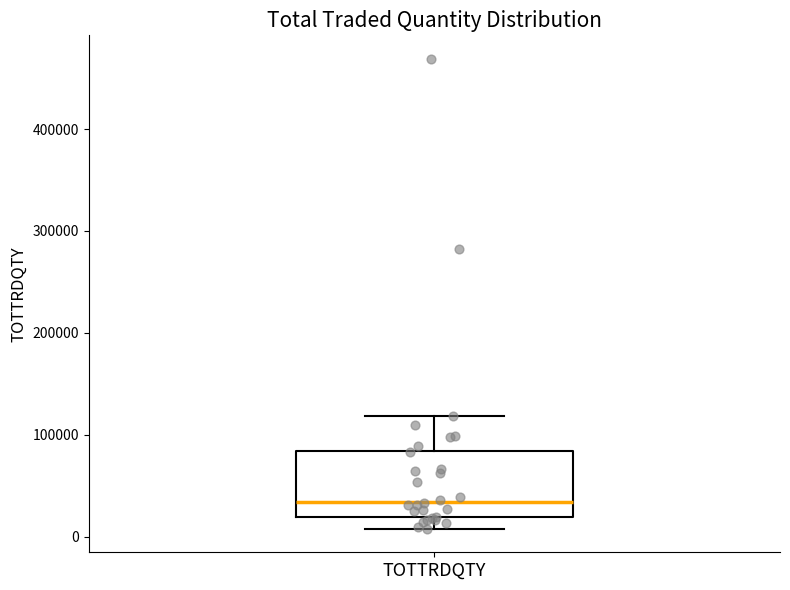

Read this box plot against the y-axis: the position of the median line, the range covered by the box, and the ends of both whiskers. The values are not printed on the chart, so give them approximately, as read against the axis.

median 30000, box 20000 to 80000, whiskers 10000 to 120000